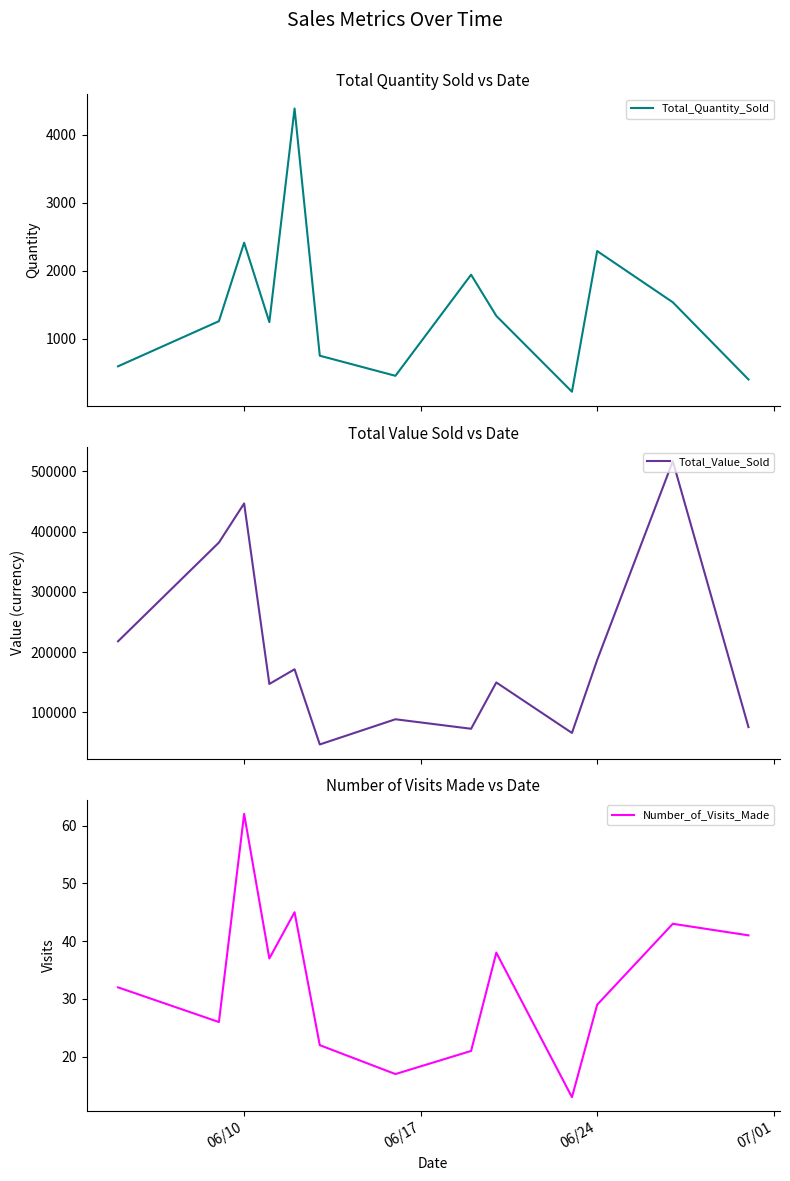

What is the highest value of the Total_Quantity_Sold series?

4386